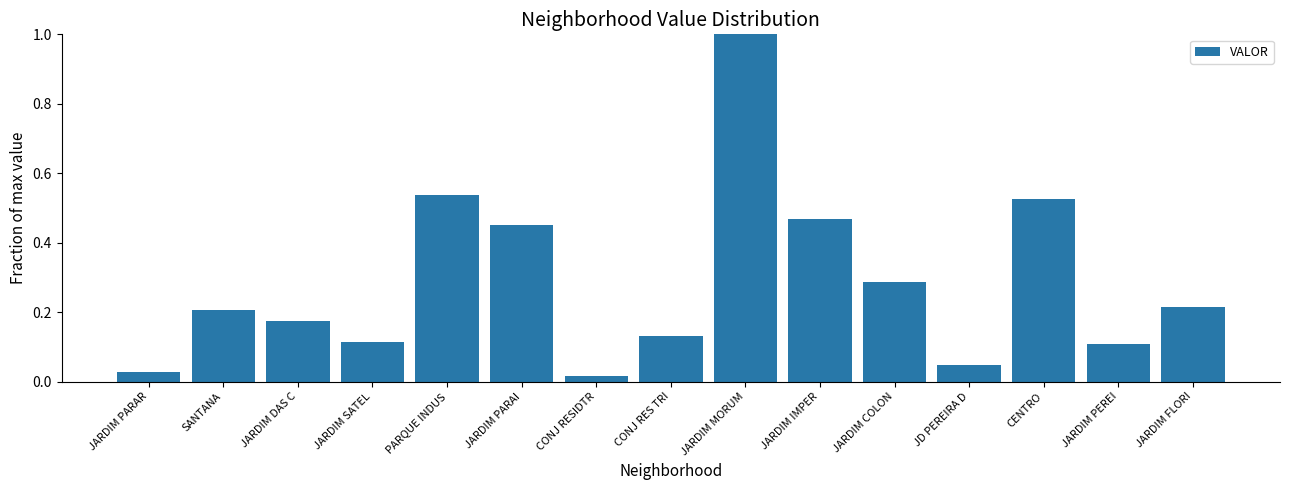

How many distinct data groups are displayed?

1